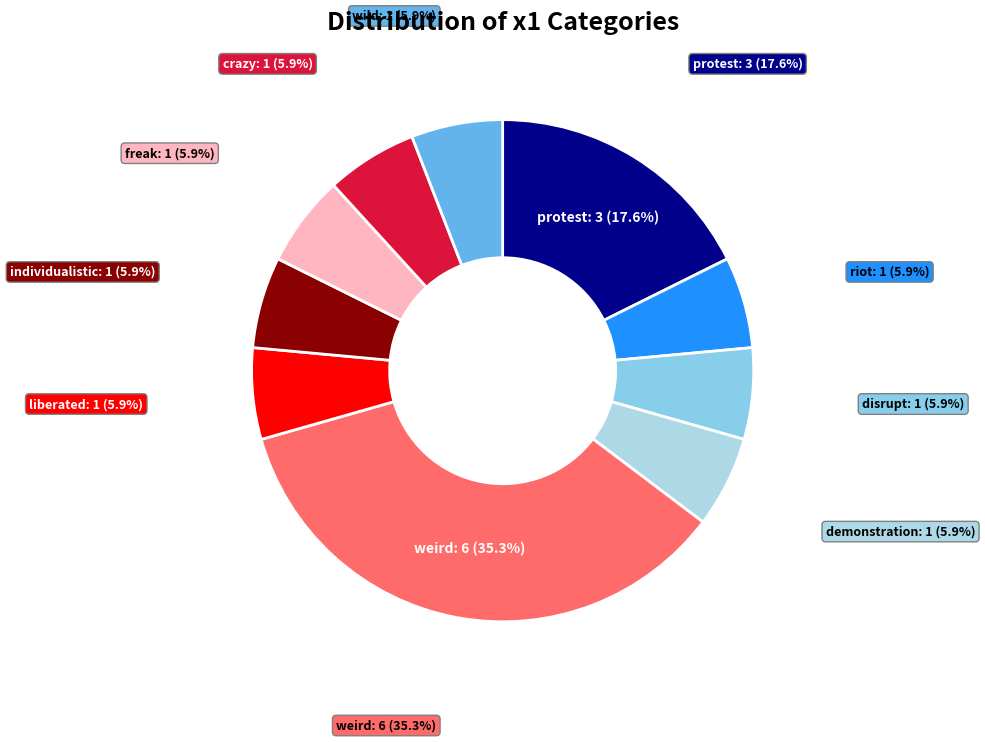

How many slices are in this pie chart?

10